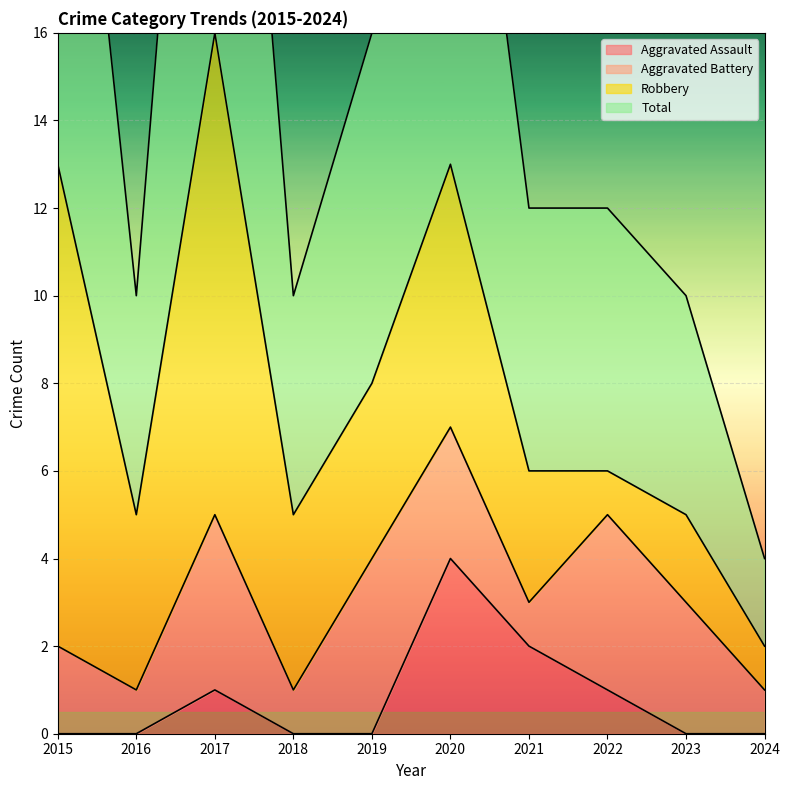

In Aggravated Assault, how many points are higher than both neighbors (excluding endpoints)?

2